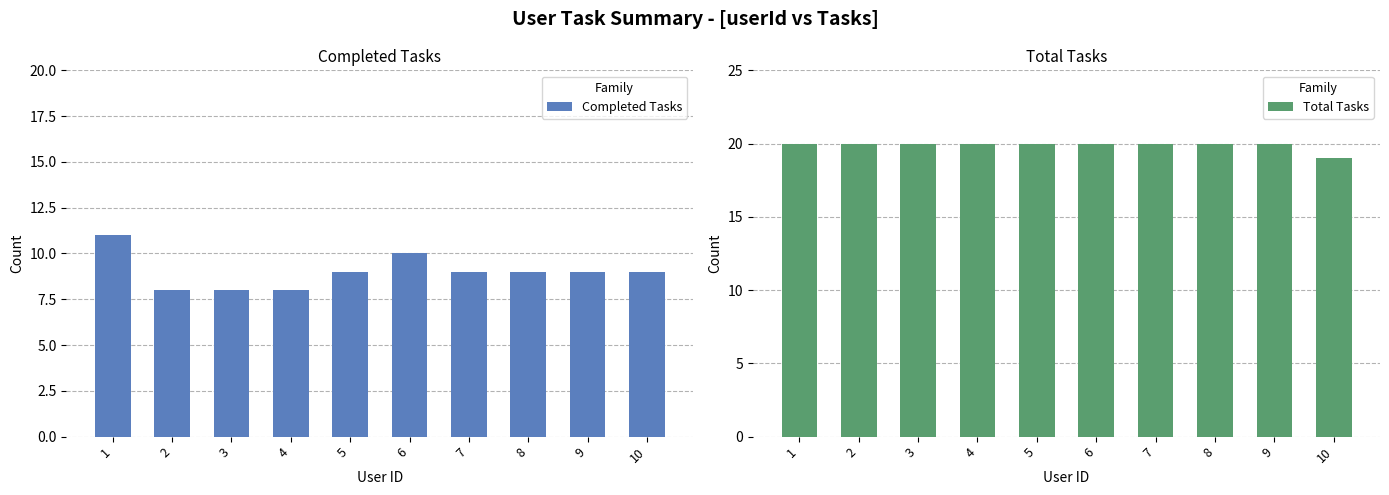

What is the total value across all series at 1?

31